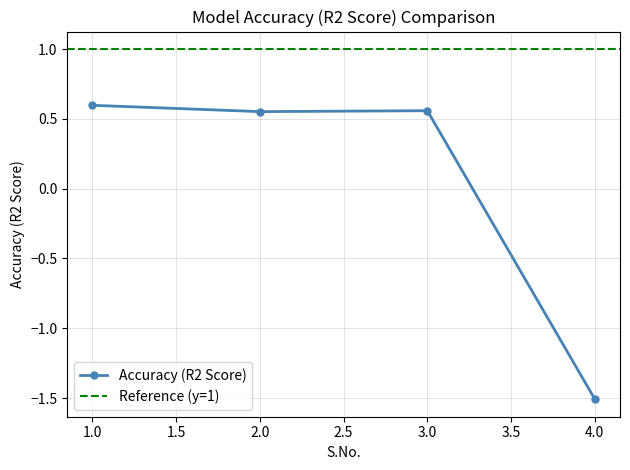

Reading right to left, what are all the values shown in this chart?

-1.5	0.6	0.6	0.6